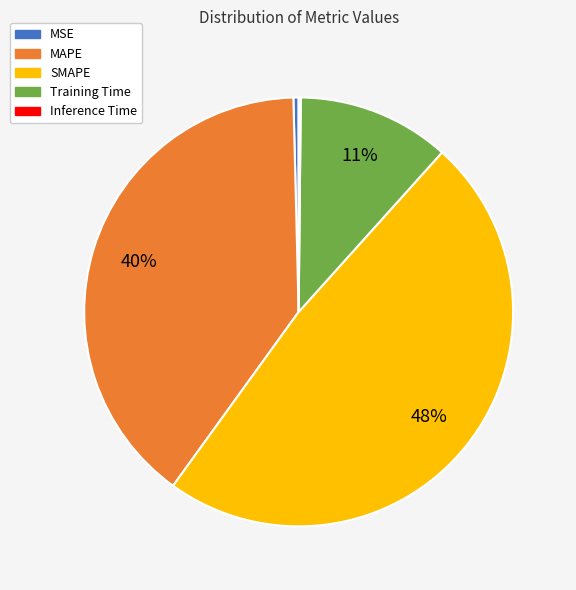

True or false: MSE accounts for 0% of the total.

True